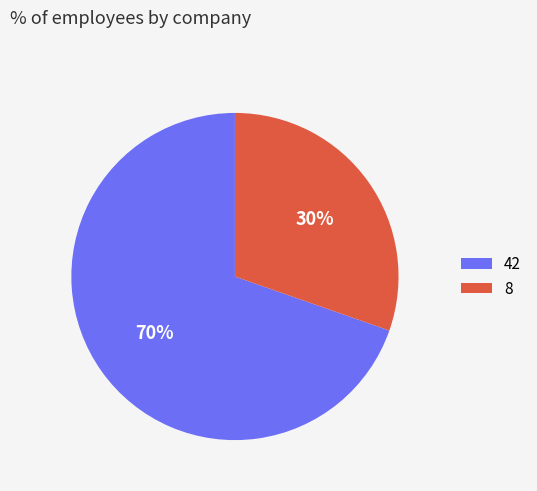

To the nearest percent, what is the average slice percentage?

50%